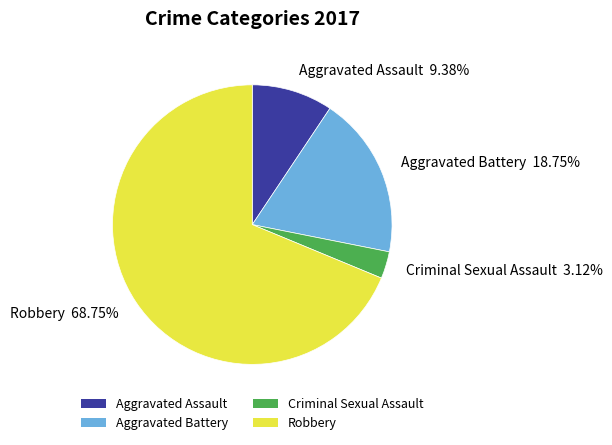

Do Aggravated Battery 18.75% and Criminal Sexual Assault 3.12% together represent more than half of the pie?

No